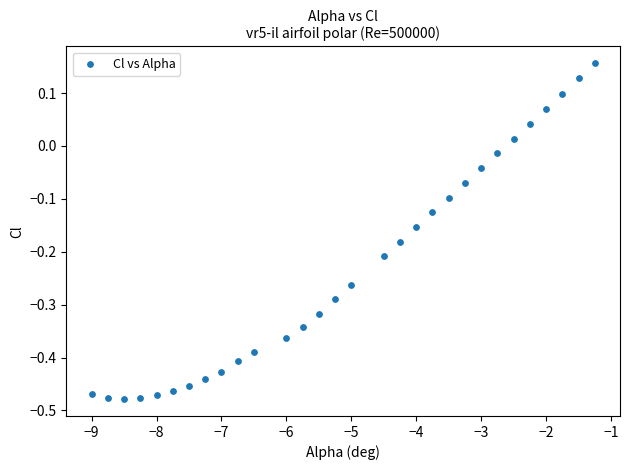

What is the range of X values (max minus min)?

7.8